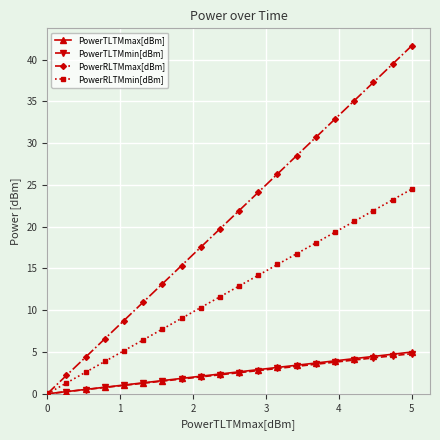

Which series has the largest total across all categories?

PowerRLTMmax[dBm]